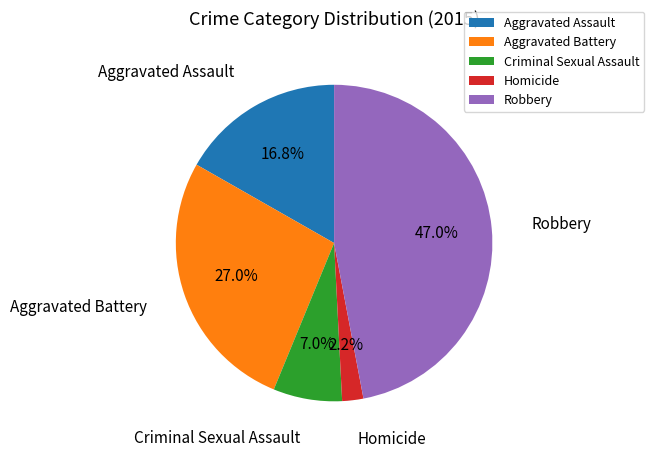

Rank the categories by value from highest to lowest.

Robbery, Aggravated Battery, Aggravated Assault, Criminal Sexual Assault, Homicide